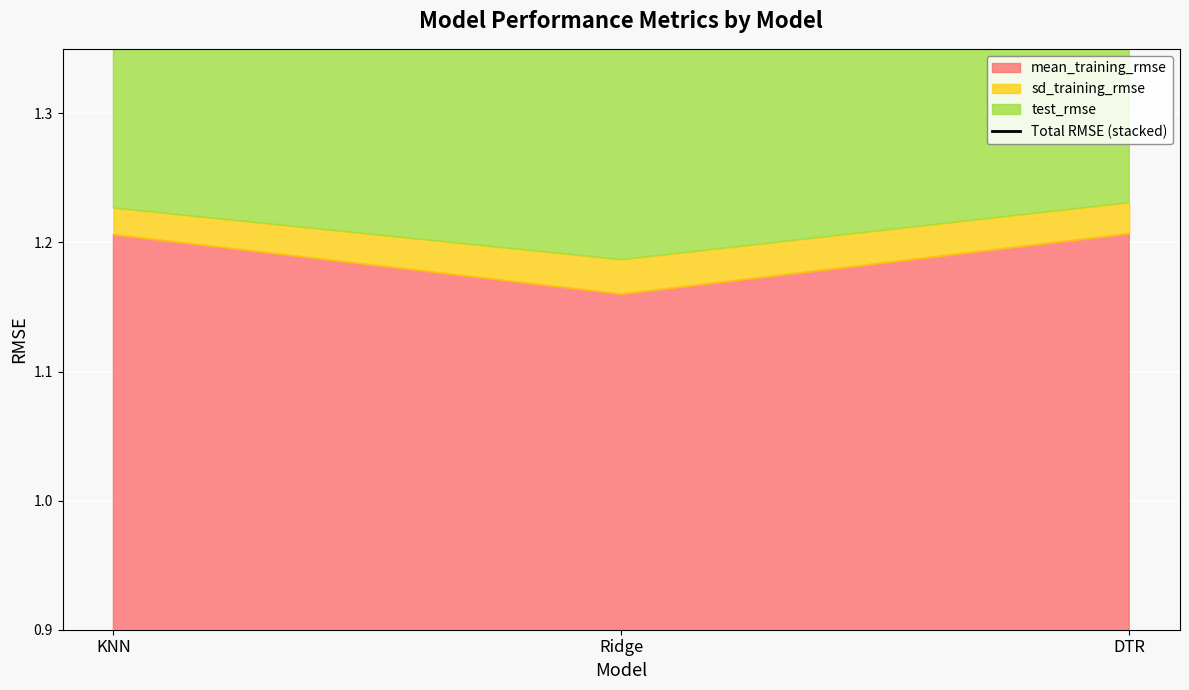

Rank the categories by value from highest to lowest.

KNN, DTR, Ridge